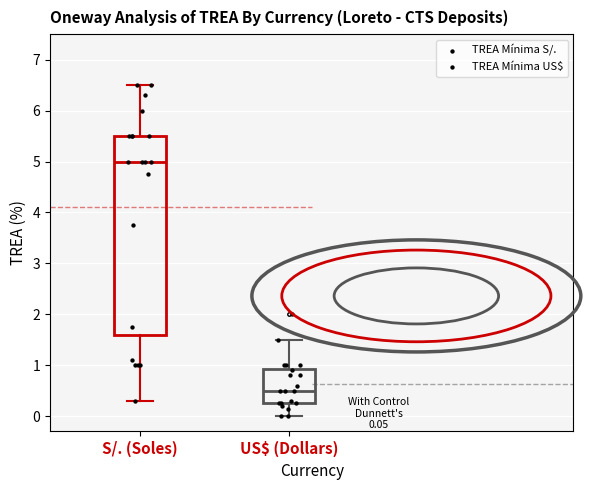

Which box is the tallest, from its lower edge to its upper edge?

S/. (Soles)